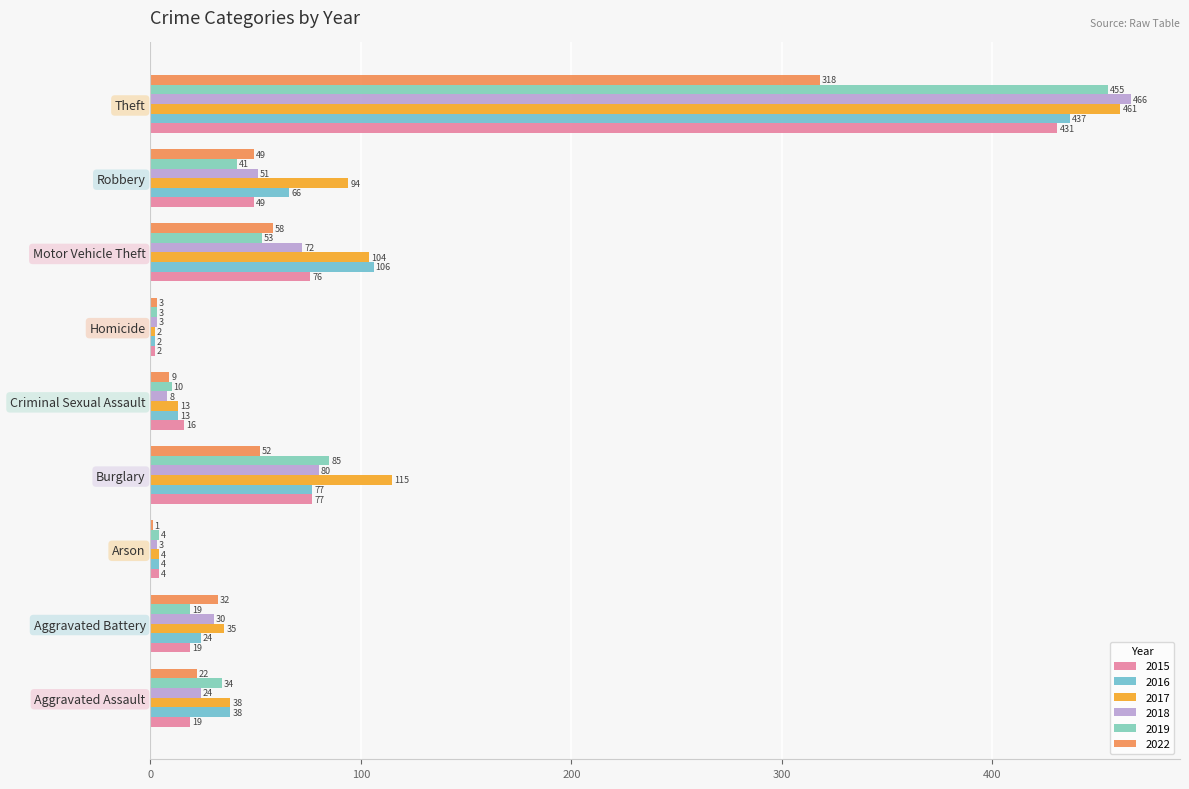

How many data points does each series have?

9